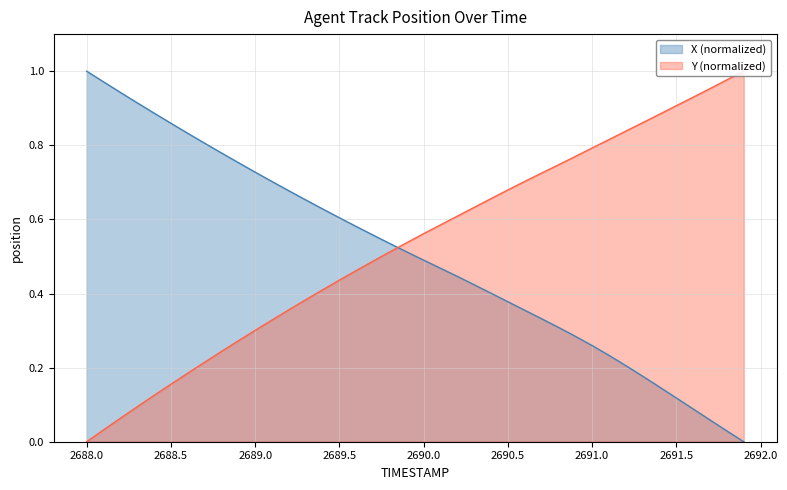

What is the maximum value shown in the chart?

1.0